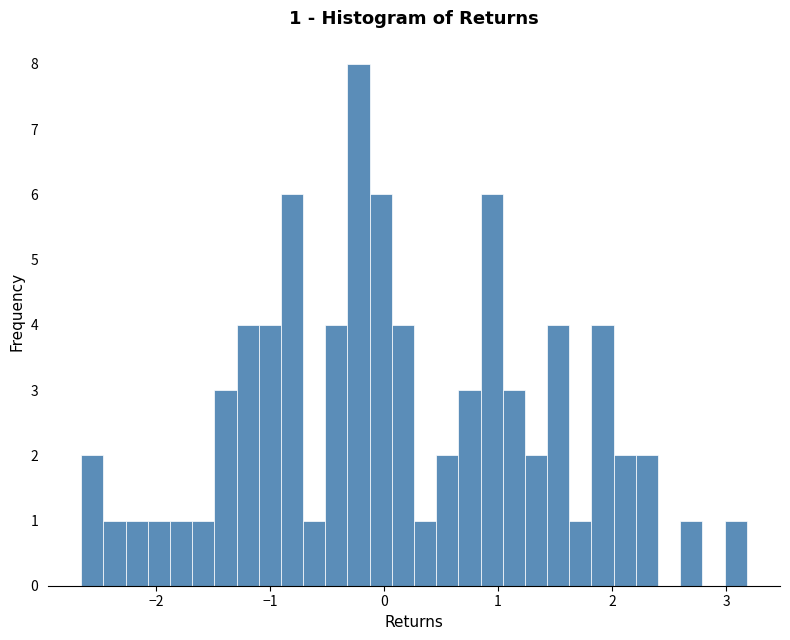

Read against the x-axis, roughly where is the centre of the tallest bar?

-0.2